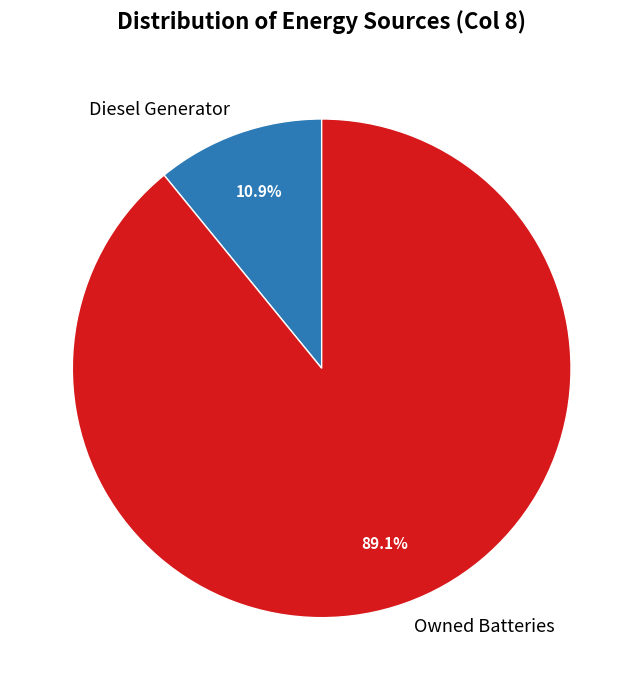

Which slice represents more than half of the pie?

Owned Batteries